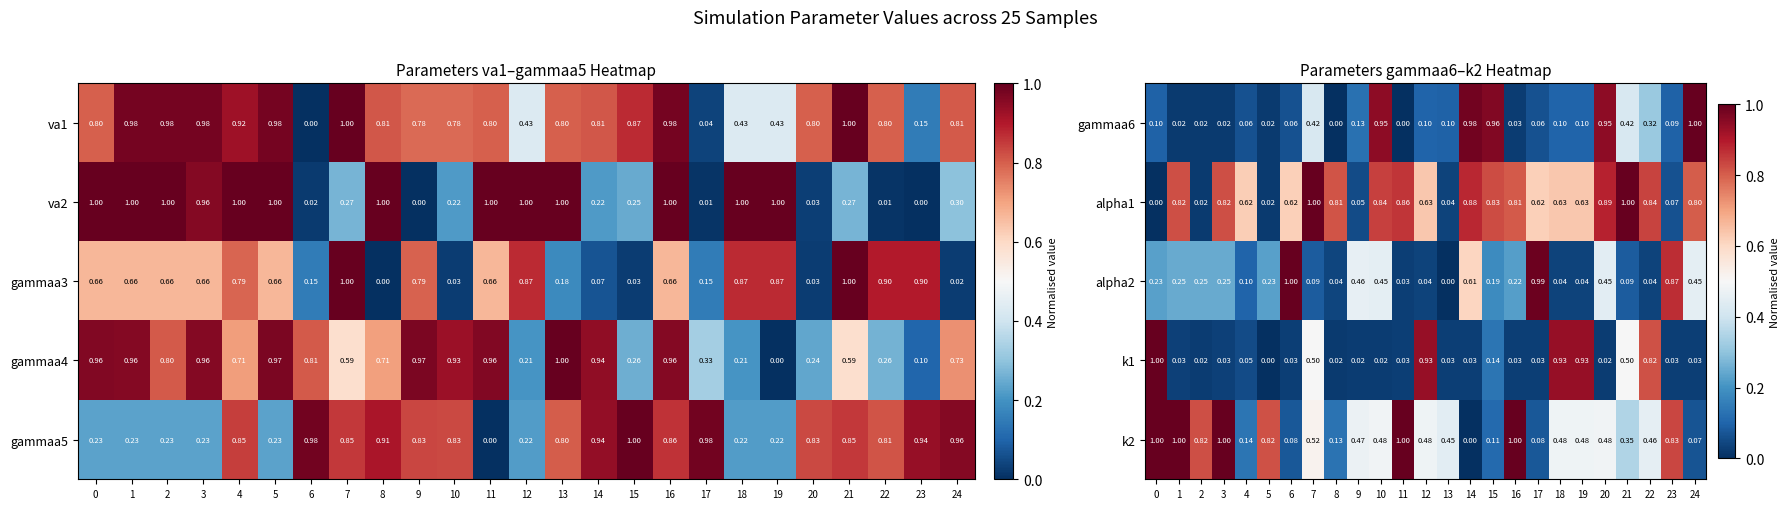

Is it true that k1 equals 0.9 at 18?

True